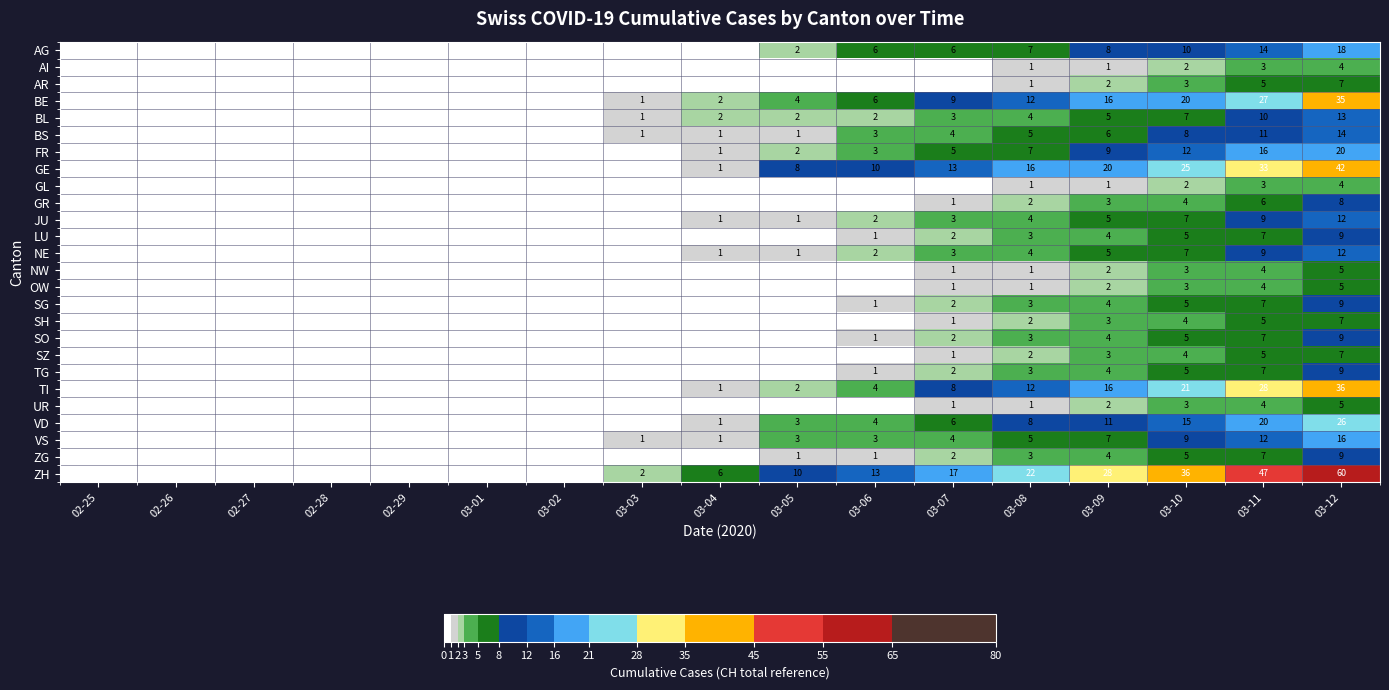

What is the difference between the highest and lowest values at 03-10?

34